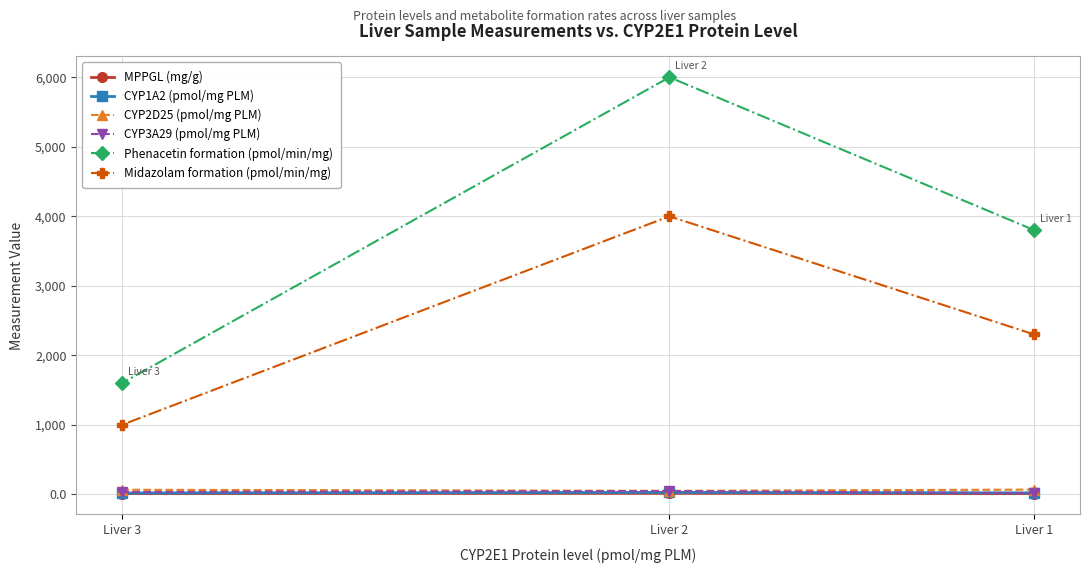

Which series has the widest spread of values?

Phenacetin formation (pmol/min/mg)